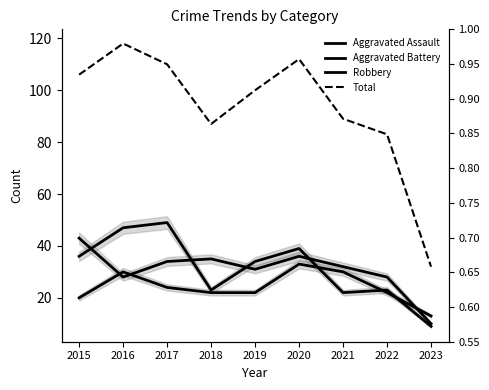

What is the value of the Aggravated Assault point at the 6th from the left?

33